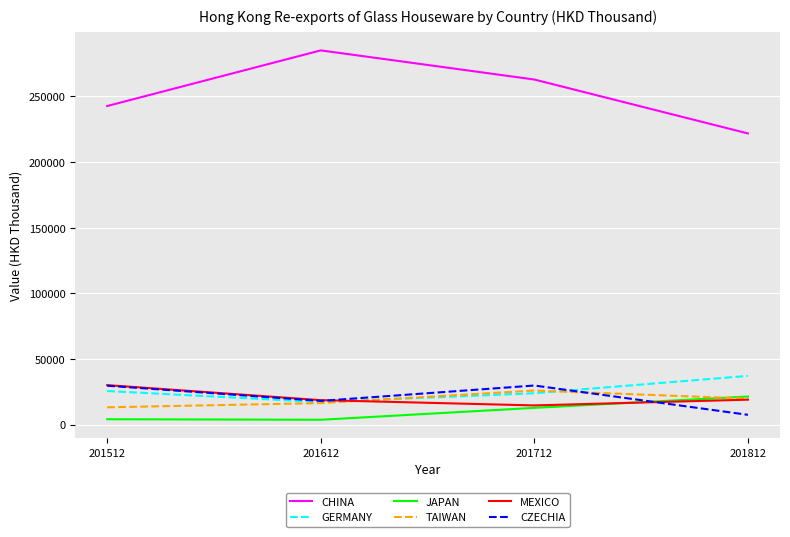

Between which two adjacent categories do CZECHIA and JAPAN first intersect?

201712 and 201812